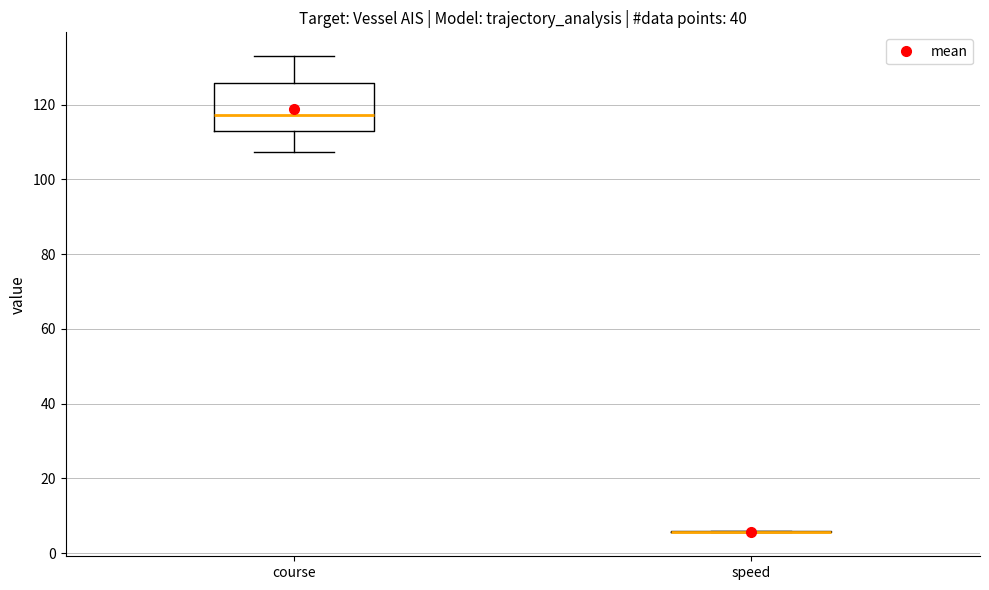

Where is the upper edge of the box for course on the y-axis? The values are not printed on the chart, so give them approximately, as read against the axis.

126